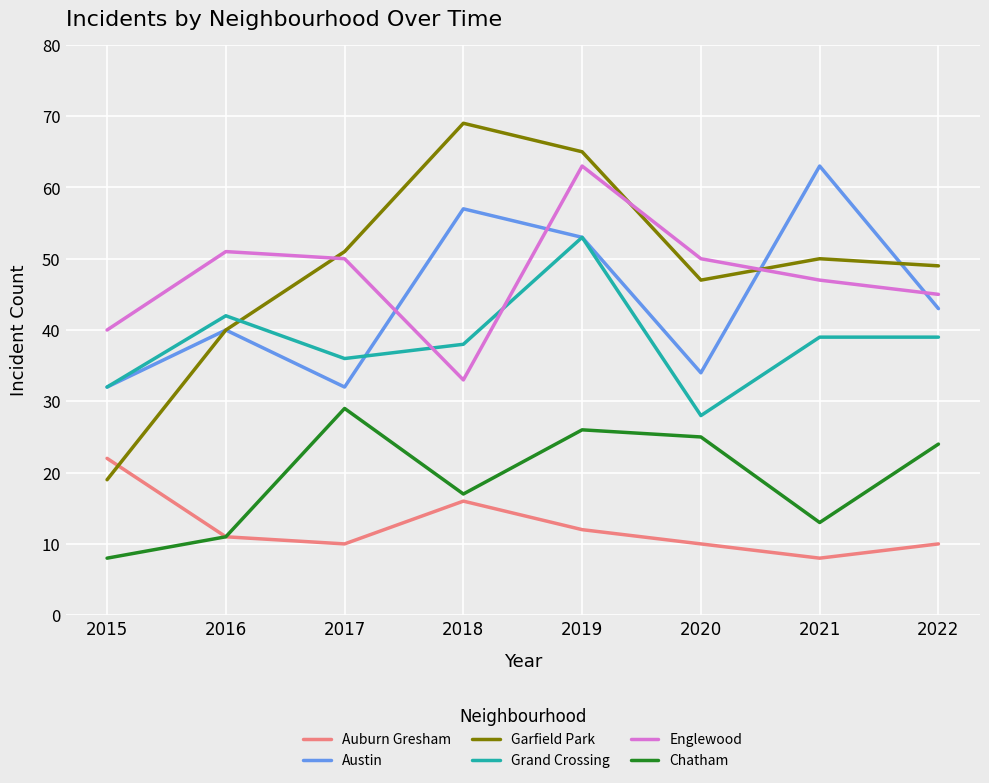

Reading left to right, what are all the values shown in this chart?

Auburn Gresham: 2015=22	2016=11	2017=10	2018=16	2019=12	2020=10	2021=8	2022=10
Austin: 2015=32	2016=40	2017=32	2018=57	2019=53	2020=34	2021=63	2022=43
Garfield Park: 2015=19	2016=40	2017=51	2018=69	2019=65	2020=47	2021=50	2022=49
Grand Crossing: 2015=32	2016=42	2017=36	2018=38	2019=53	2020=28	2021=39	2022=39
Englewood: 2015=40	2016=51	2017=50	2018=33	2019=63	2020=50	2021=47	2022=45
Chatham: 2015=8	2016=11	2017=29	2018=17	2019=26	2020=25	2021=13	2022=24